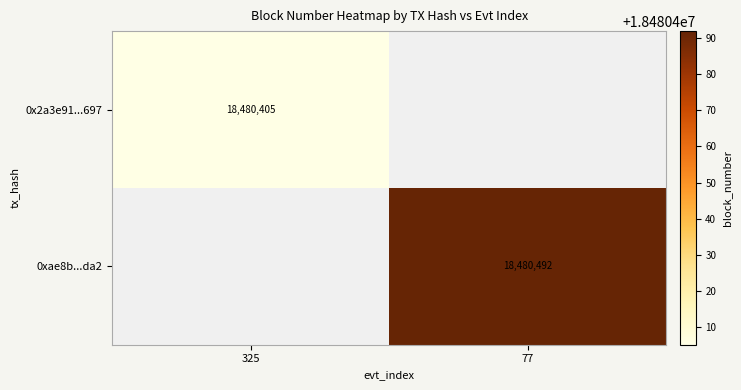

The 0x2a3e91...697 series shows 18480405 at 325. True or false?

True